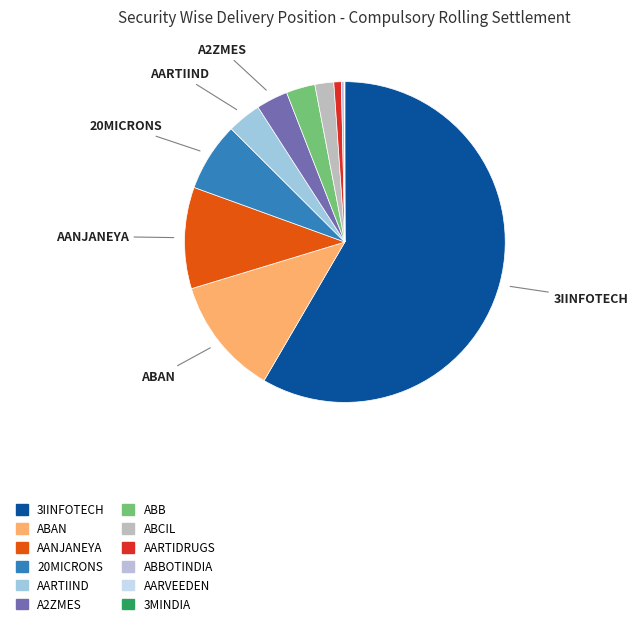

The ABBOTINDIA slice represents 0% of the pie. True or false?

True